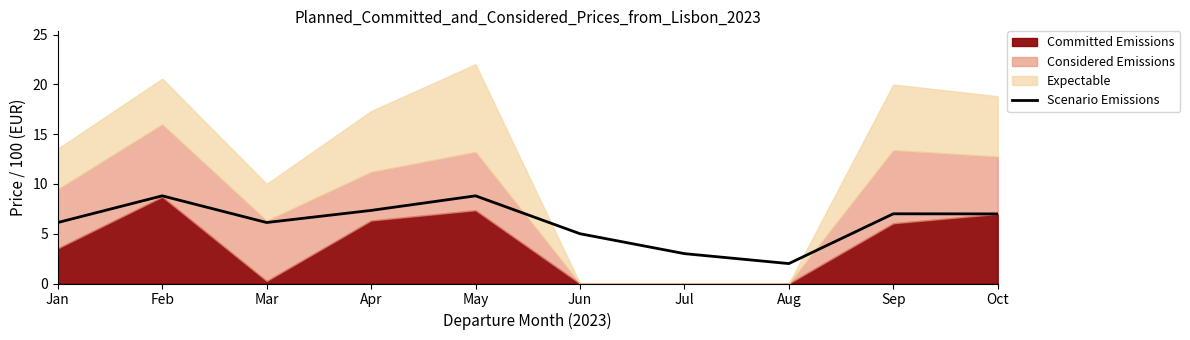

Reading right to left, what are all the values shown in this chart?

Oct=7.0	Sep=7.0	Aug=2.0	Jul=3.0	Jun=5.0	May=8.8	Apr=7.3	Mar=6.1	Feb=8.8	Jan=6.1